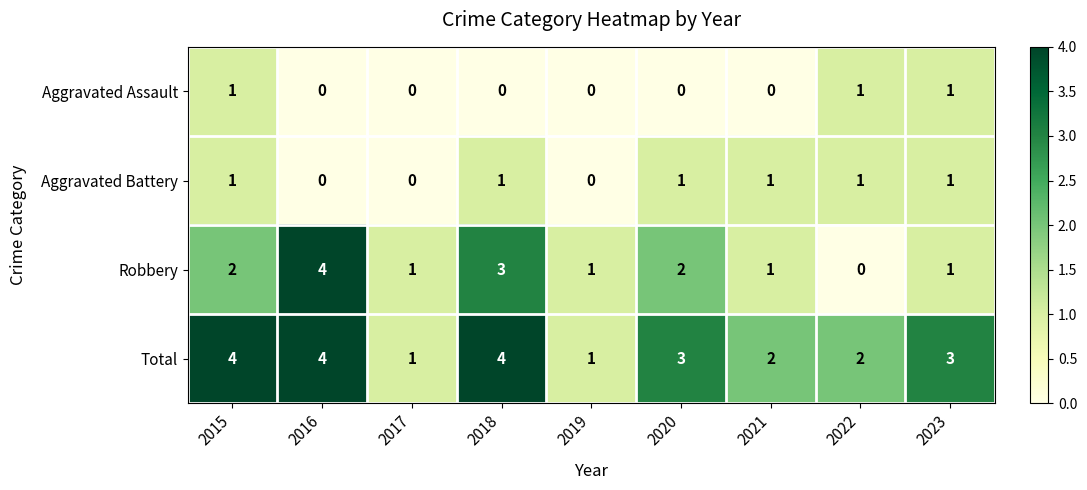

What is the sum of all Robbery values?

15